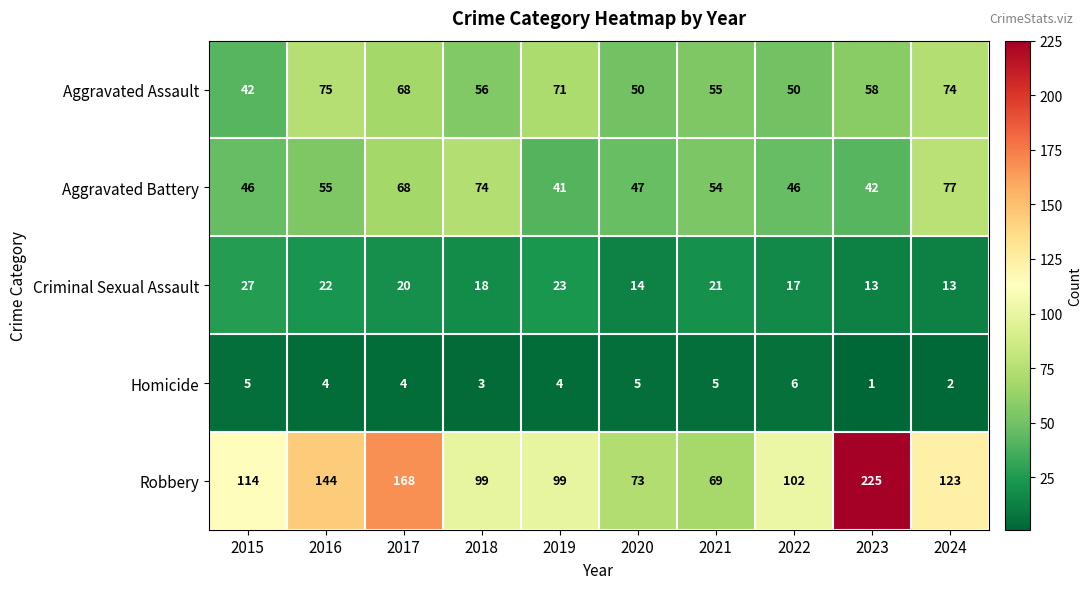

At how many categories does at least one series exceed 85?

8